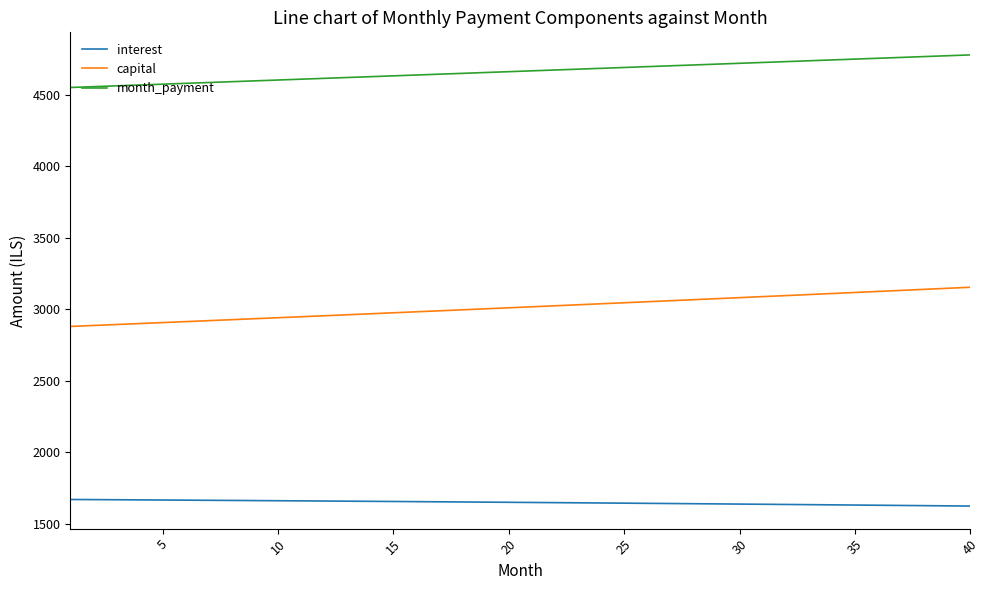

What is the minimum value for interest?

1624.5